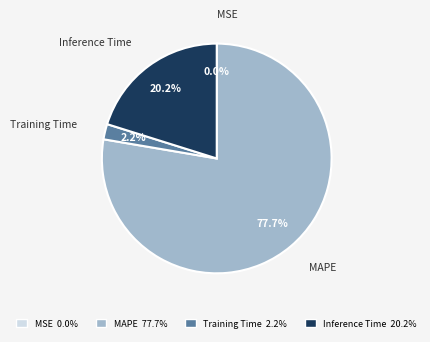

Do Training Time and MAPE together represent more than half of the pie?

Yes